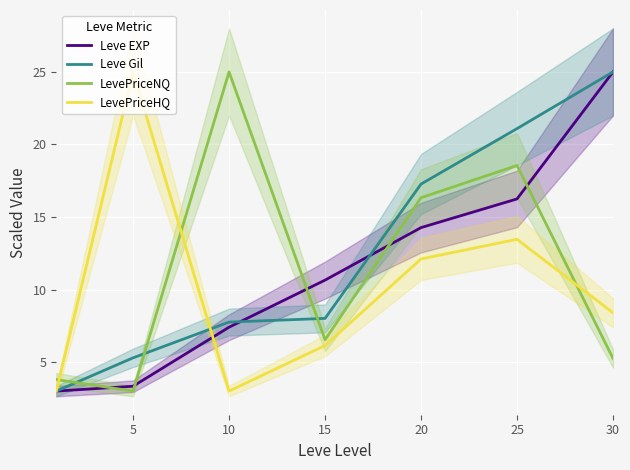

At 20, list the series in order from largest to smallest.

Leve Gil, LevePriceNQ, Leve EXP, LevePriceHQ